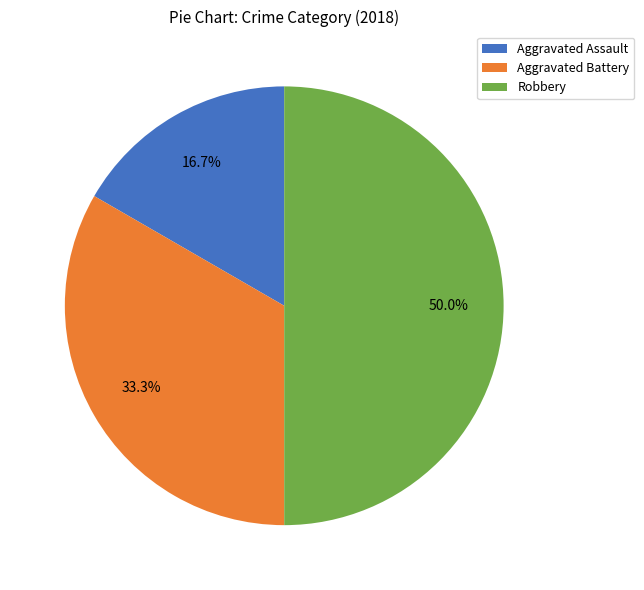

Does Aggravated Battery represent more than half of the total?

No